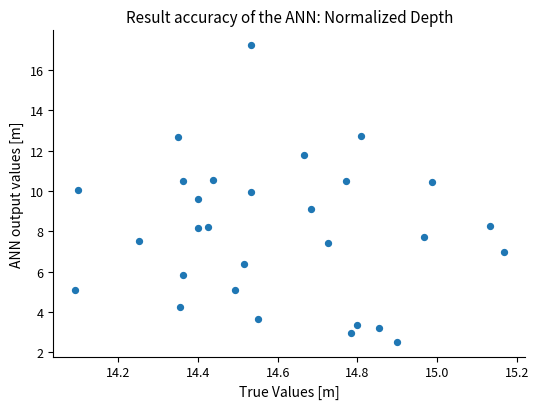

What is the range of Y values (max minus min)?

14.7